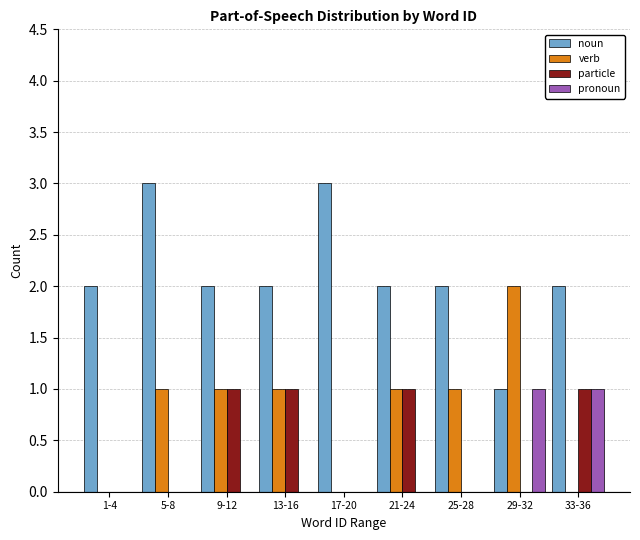

What is the greatest value displayed?

3